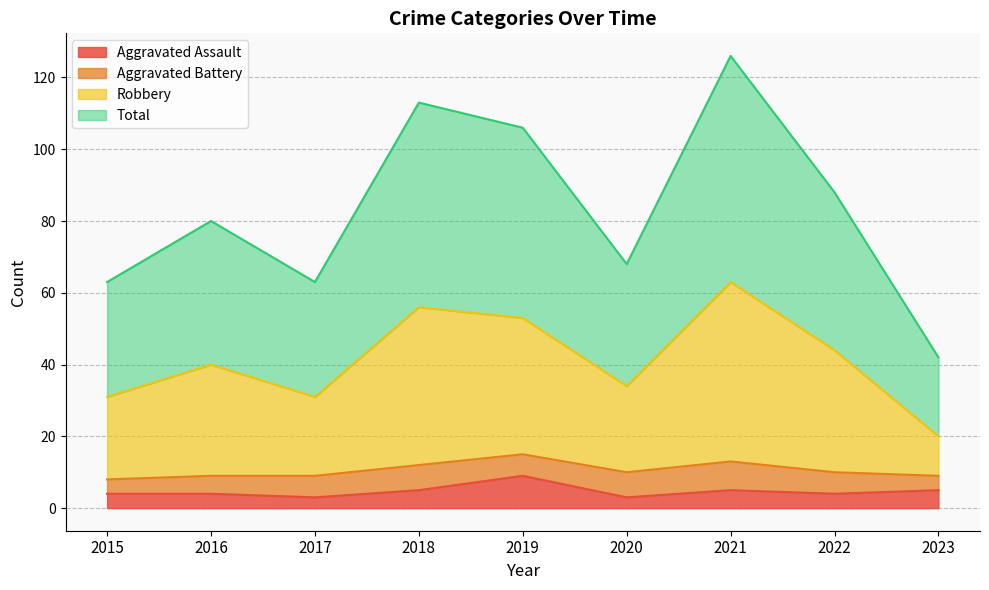

How many interior local peaks does the Robbery series have?

3